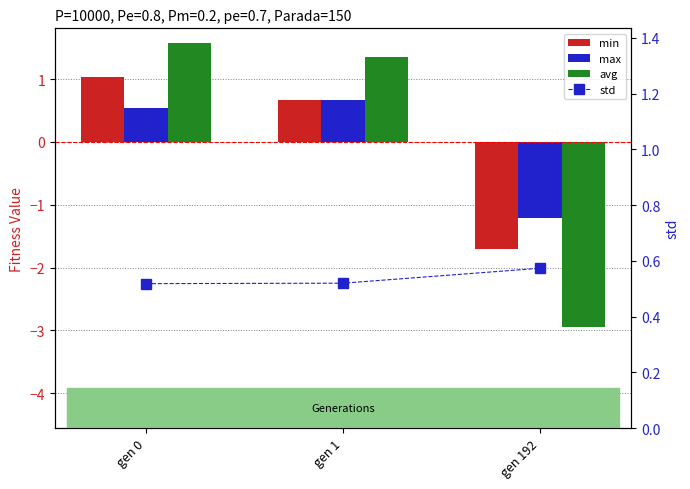

How many values in avg are below zero?

1